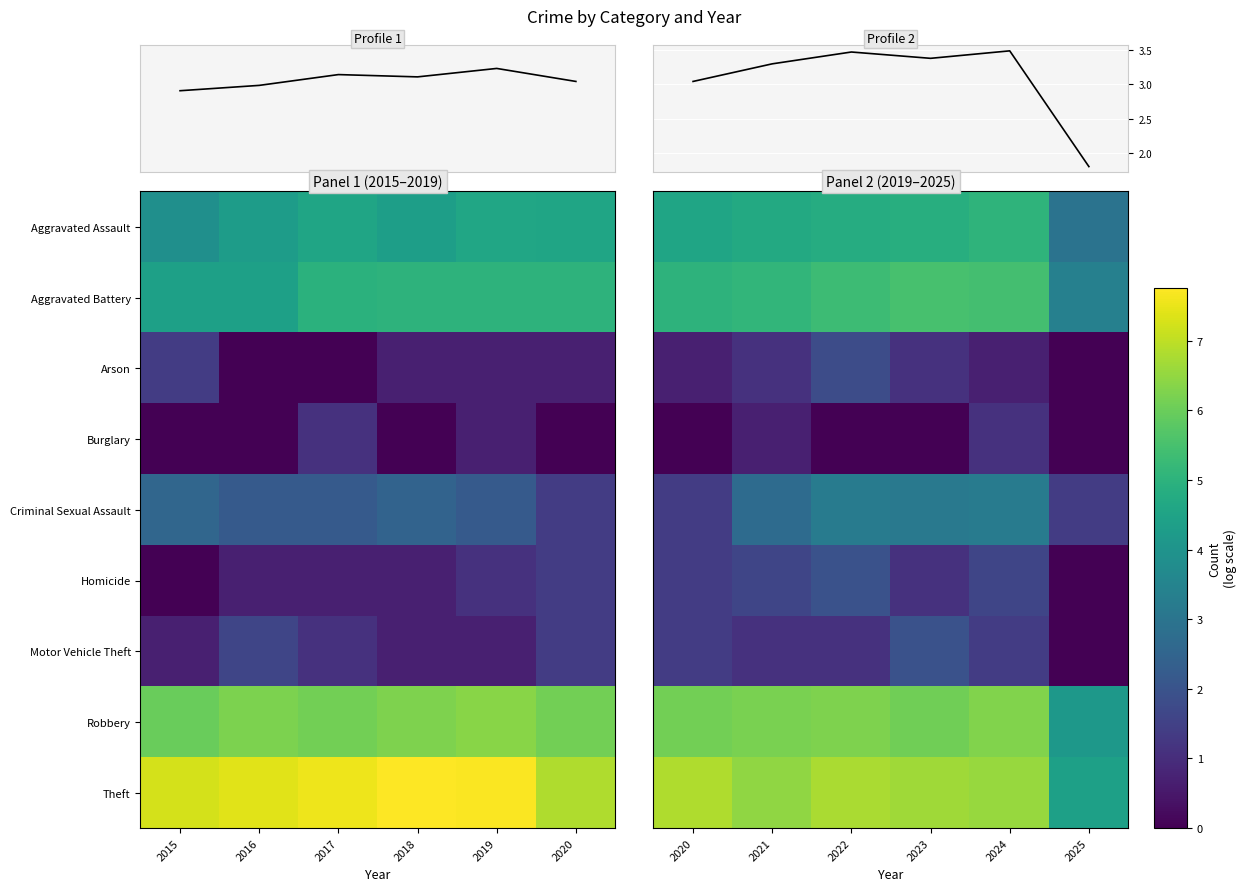

Is the value of mean_profile at 2023 greater than the value of Aggravated Assault at 2025?

Yes